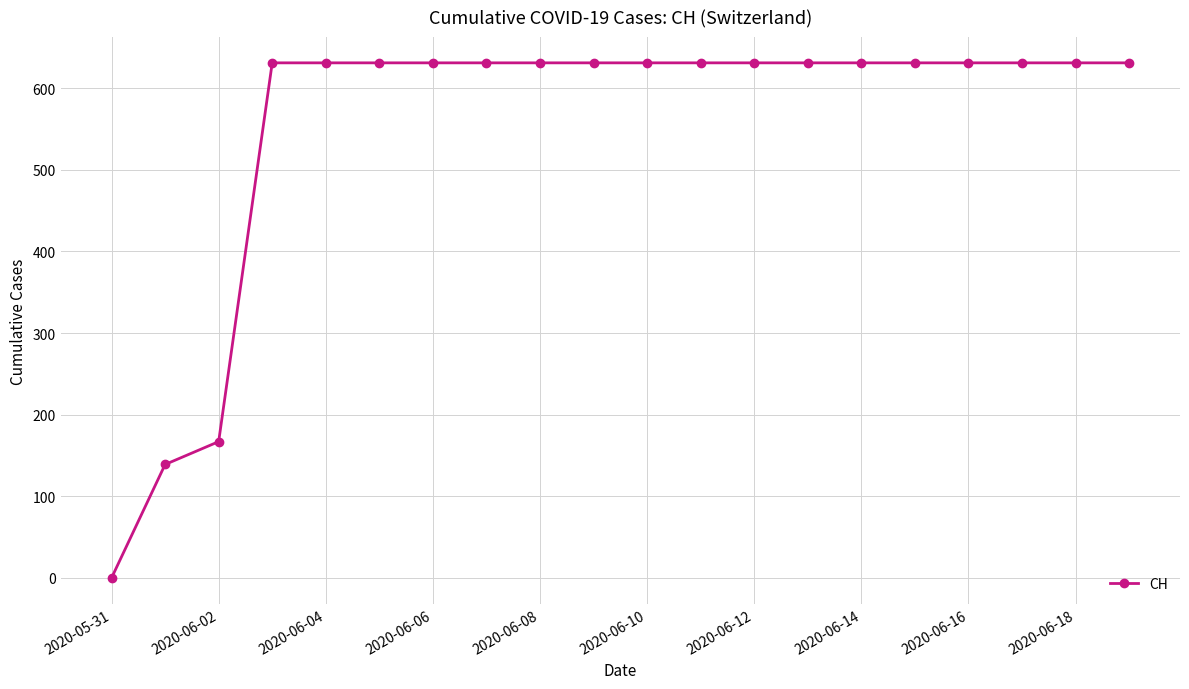

What is the difference between the maximum and minimum values?

631